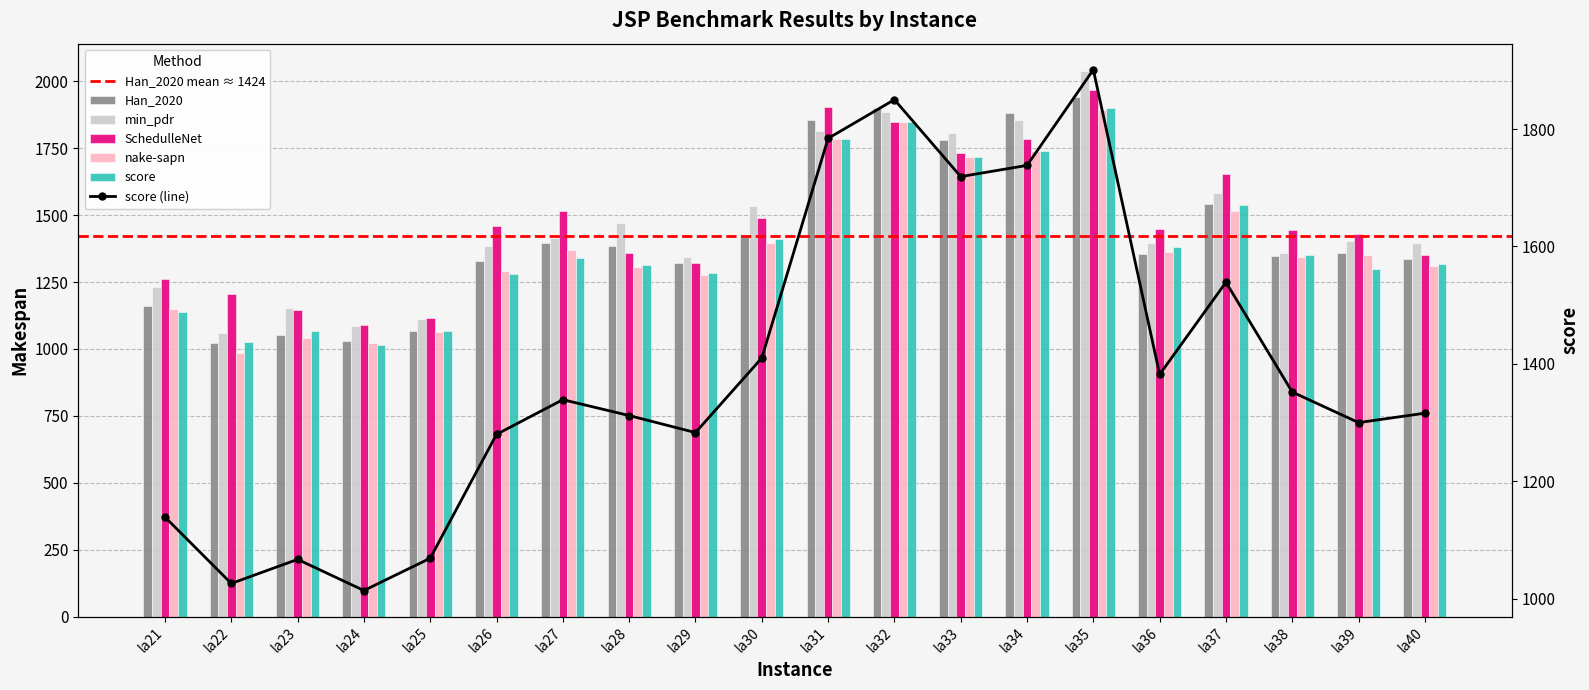

What is the highest value of the SchedulleNet series?

1969